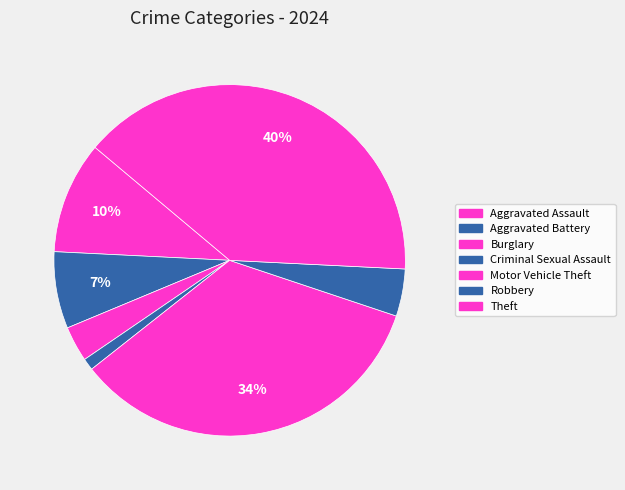

What is the ratio of the value at Motor Vehicle Theft to the value at Aggravated Assault?

3.3